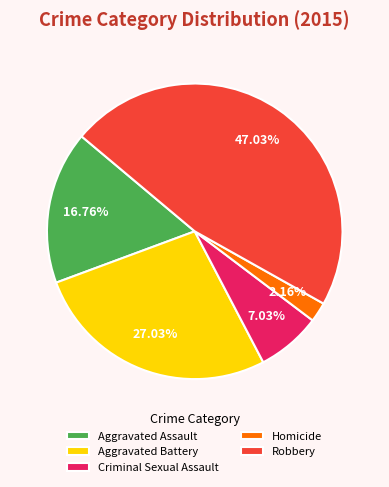

How many segments does this pie chart have?

5